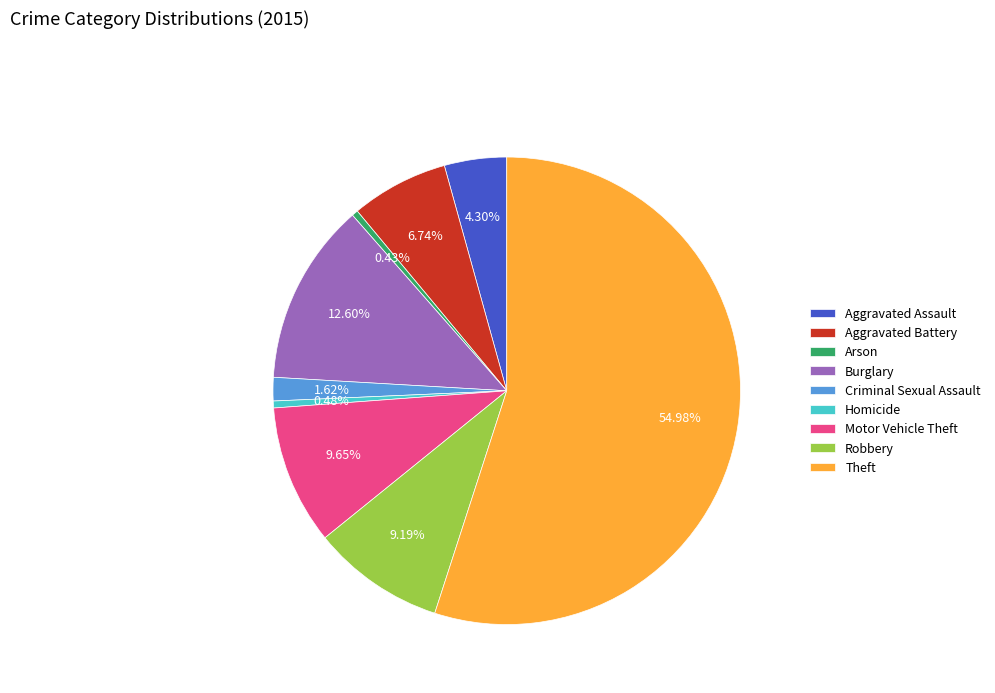

How many segments does this pie chart have?

9